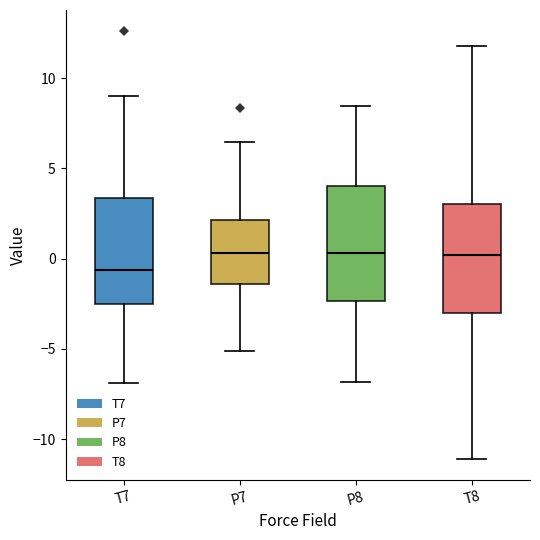

Reading left to right, transcribe this box plot: for each box, give where its median line is, the range the box spans, and where its two whiskers end, as read against the y-axis. The values are not printed on the chart, so give them approximately, as read against the axis.

T7: median -0.5, box -2.5 to 3.5, whiskers -7.0 to 9.0
P7: median 0.5, box -1.5 to 2.0, whiskers -5.0 to 6.5
P8: median 0.5, box -2.5 to 4.0, whiskers -7.0 to 8.5
T8: median 0.0, box -3.0 to 3.0, whiskers -11.0 to 12.0